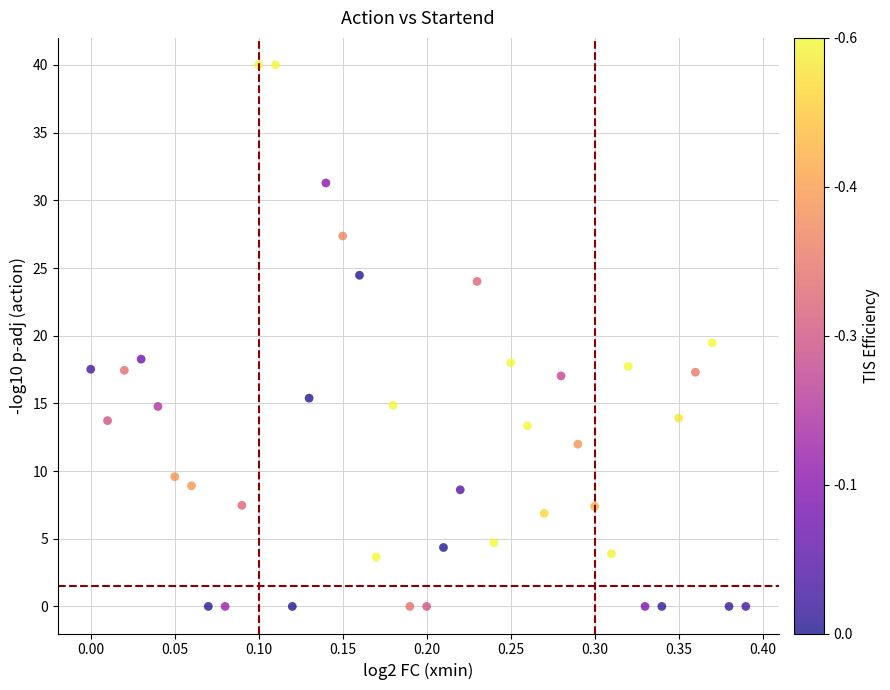

What Y value in the scatter plot is closest to 20?

19.5